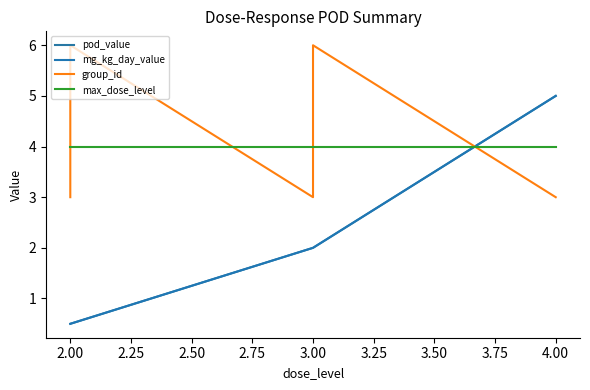

How many mg_kg_day_value values are between 0 and 5?

8